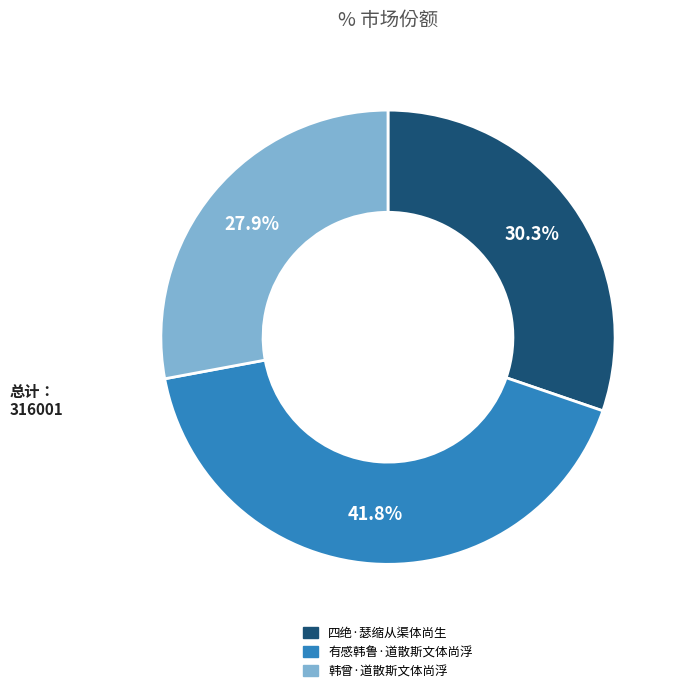

What percentage is the 四绝·瑟缩从渠体尚生 slice, to the nearest percent?

30%